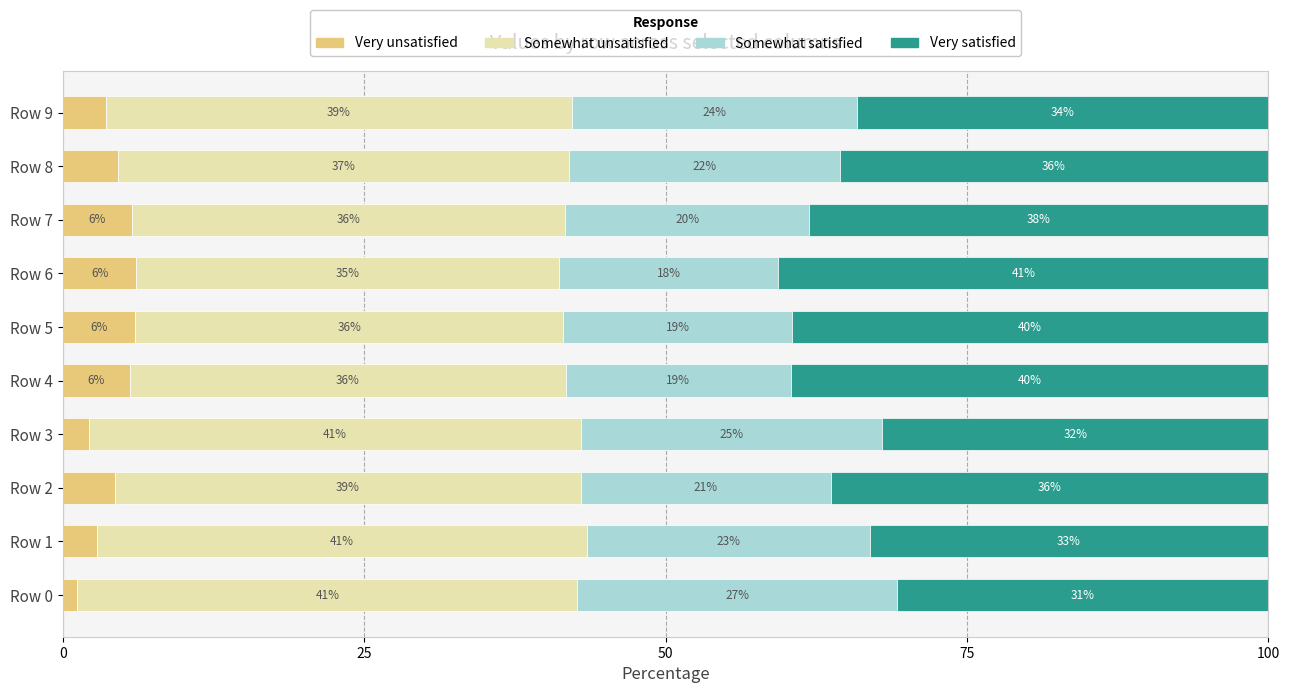

The Very unsatisfied series shows 8.9 at Row 7. True or false?

False